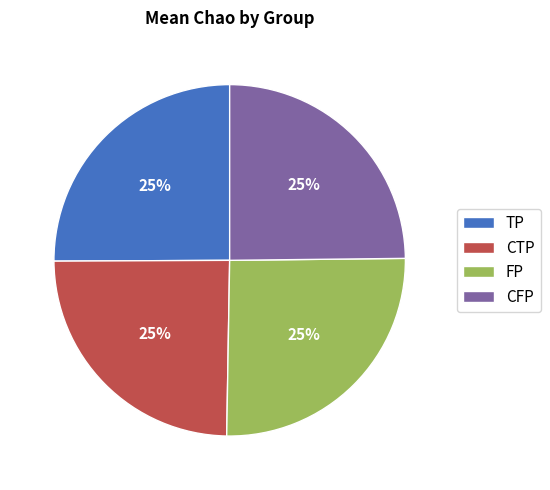

Does any single category account for the majority?

No